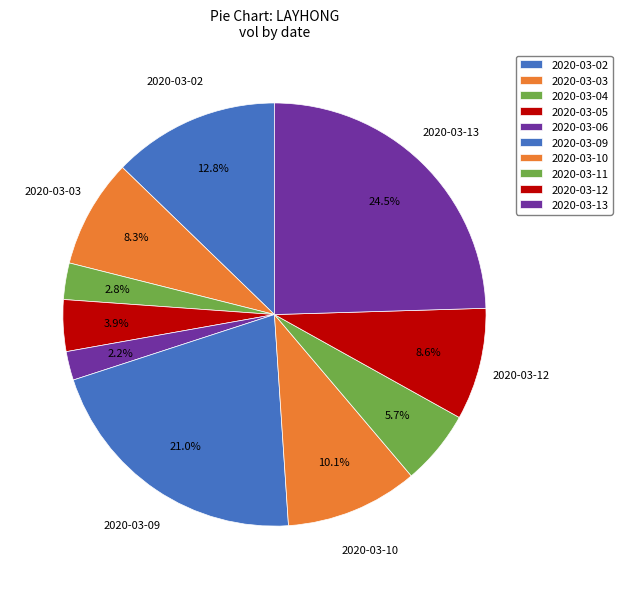

Count the number of slices in the pie.

10